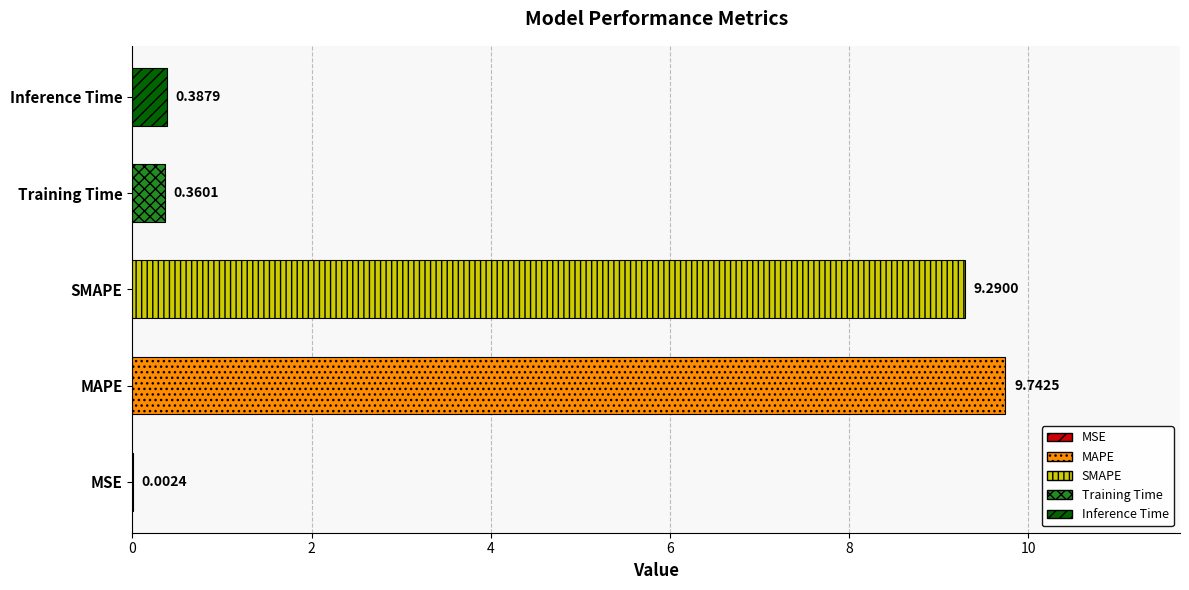

What is the sum of the values at MAPE and SMAPE?

19.0